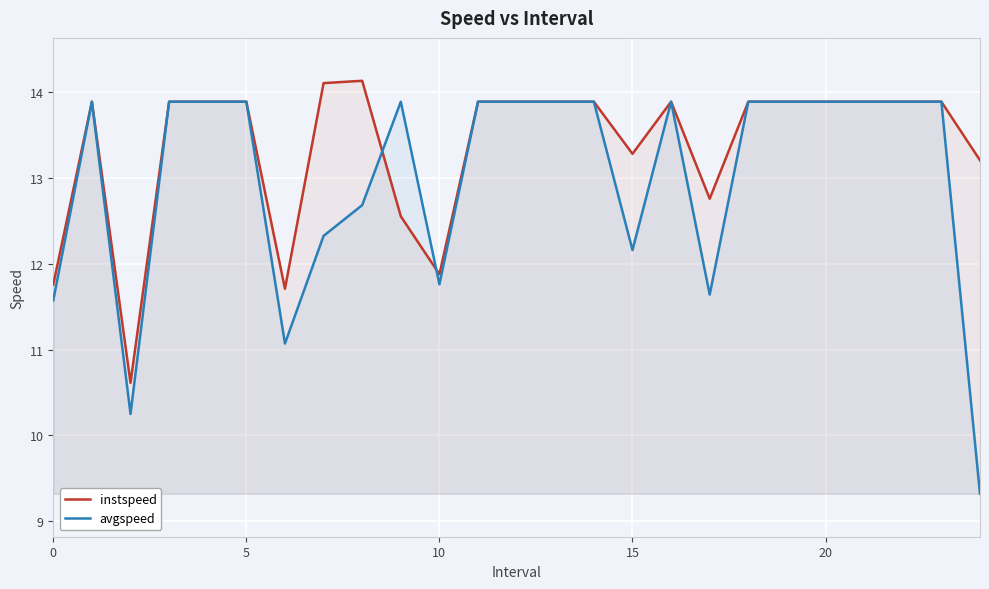

What is the value of the instspeed point at the 2nd from the left?

13.9